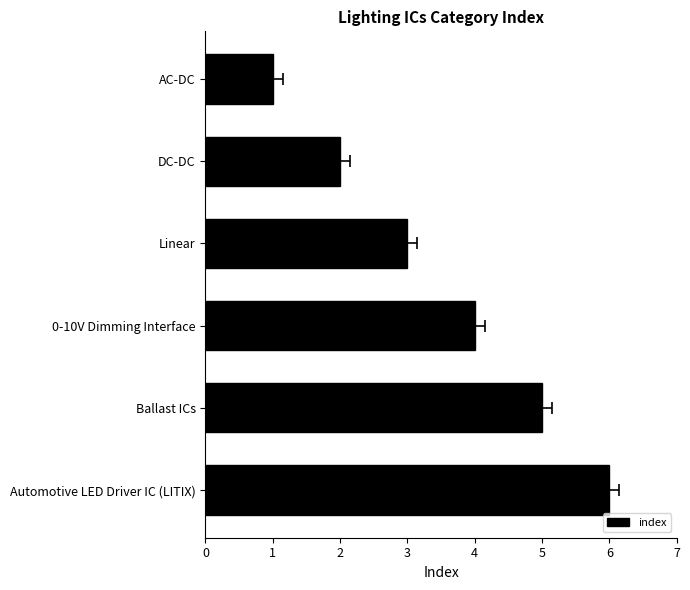

Is it true that the value at DC-DC is 2?

True